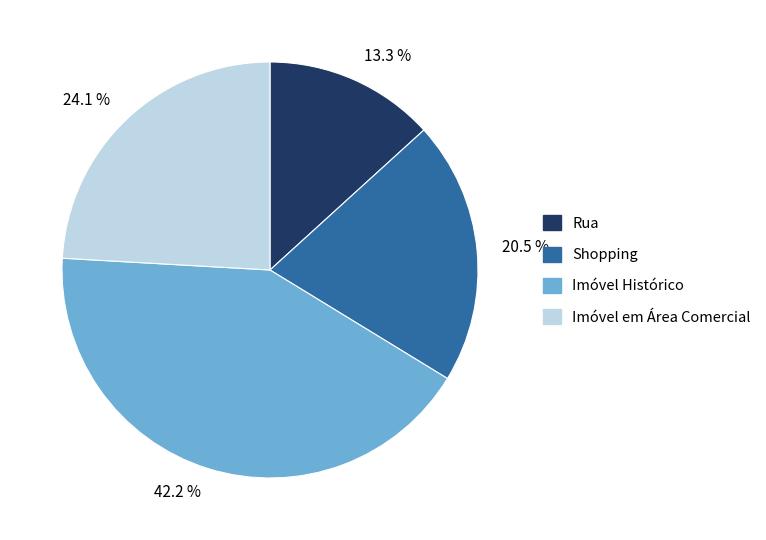

The Shopping slice represents 34% of the pie. True or false?

False